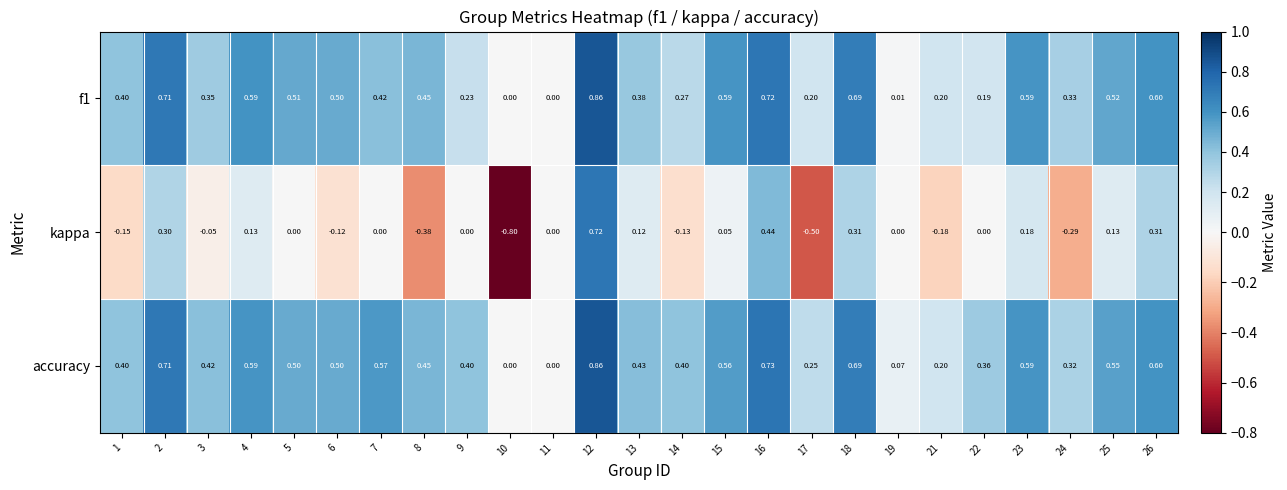

Is the value of accuracy at 6 greater than the value of f1 at 13?

Yes